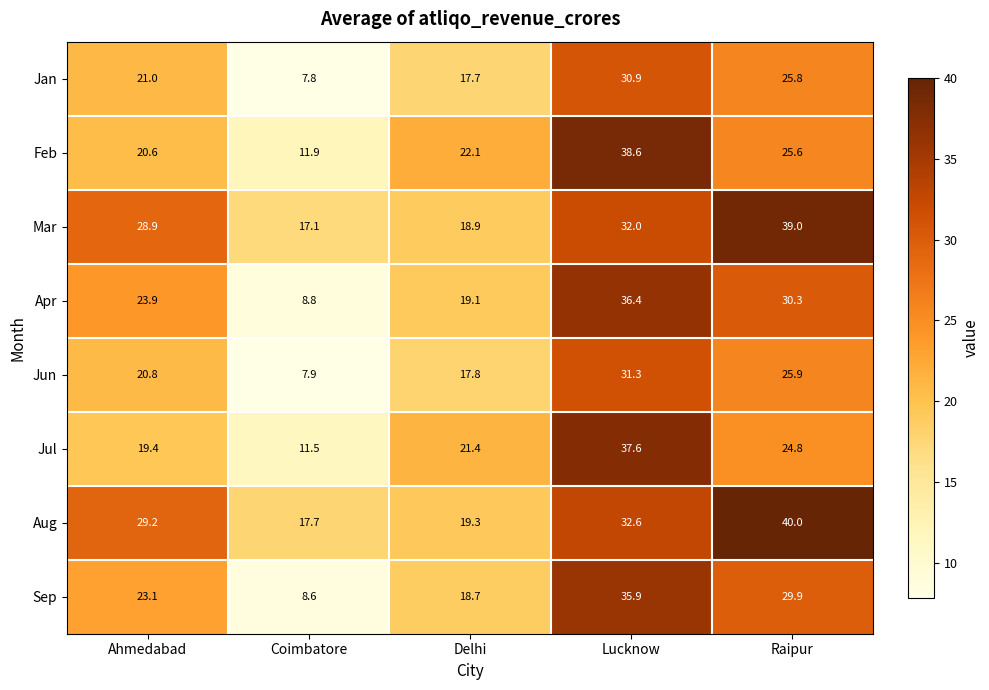

Which series has the widest spread of values?

Apr